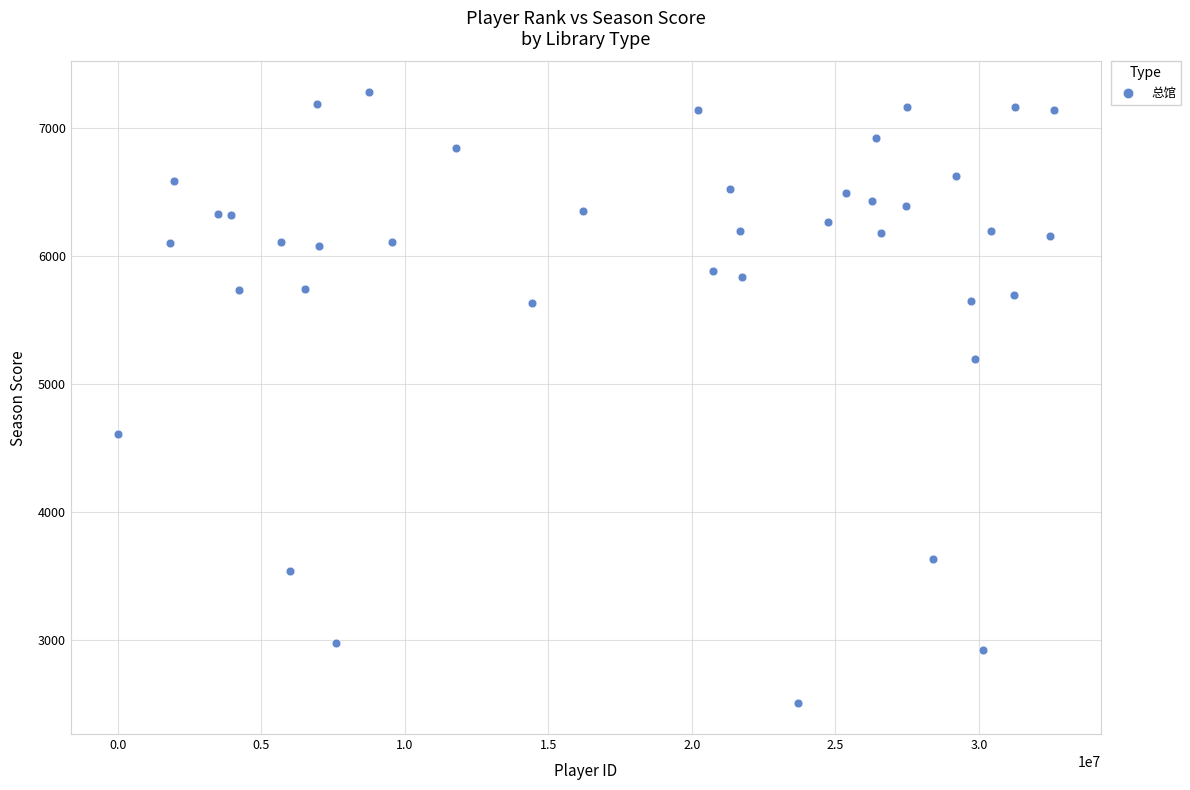

What is the range of X values (max minus min)?

32613455